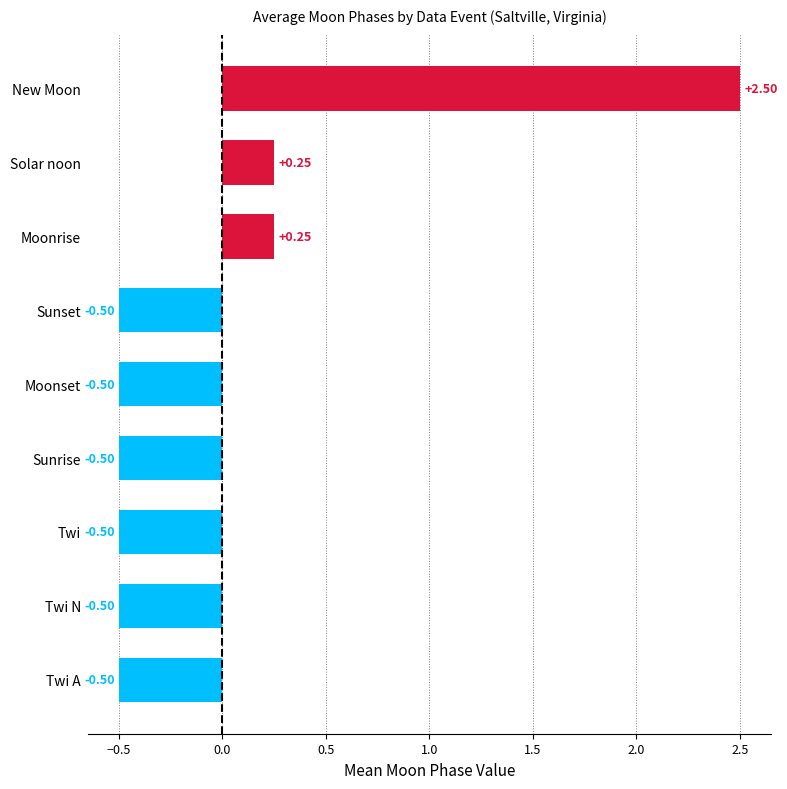

What is the smallest value displayed?

-0.5